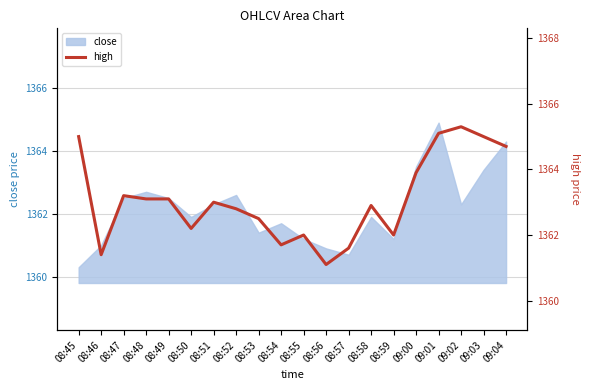

Reading left to right, list all the values displayed in this chart.

1365.0	1361.4	1363.2	1363.1	1363.1	1362.2	1363.0	1362.8	1362.5	1361.7	1362.0	1361.1	1361.6	1362.9	1362.0	1363.9	1365.1	1365.3	1365.0	1364.7